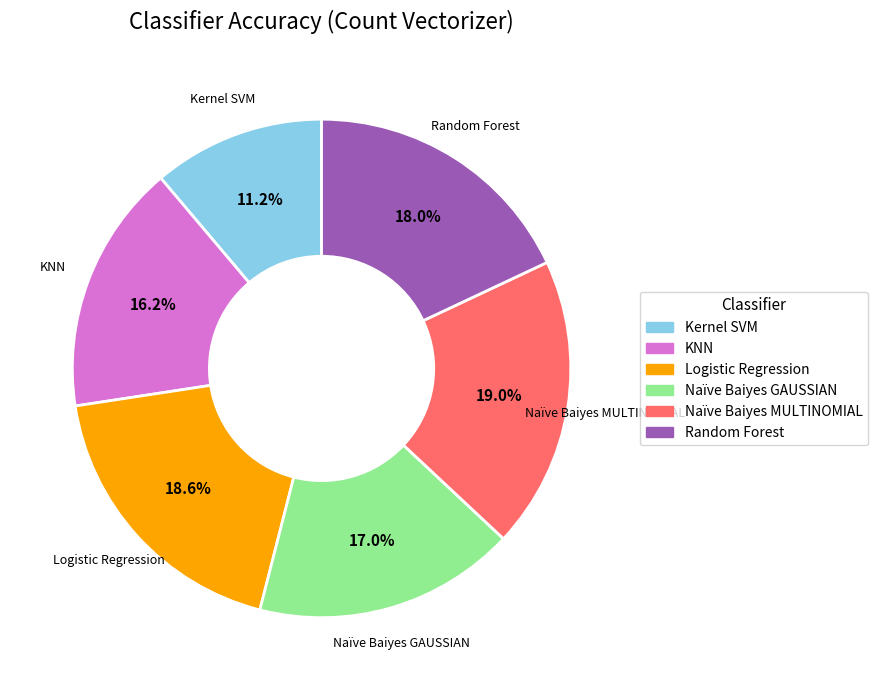

To the nearest percent, what portion does Random Forest represent?

18%